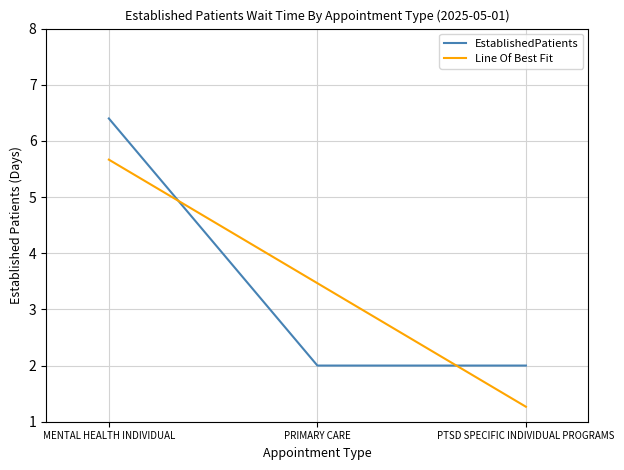

What is the spread (max minus min) of values at PRIMARY CARE?

1.5